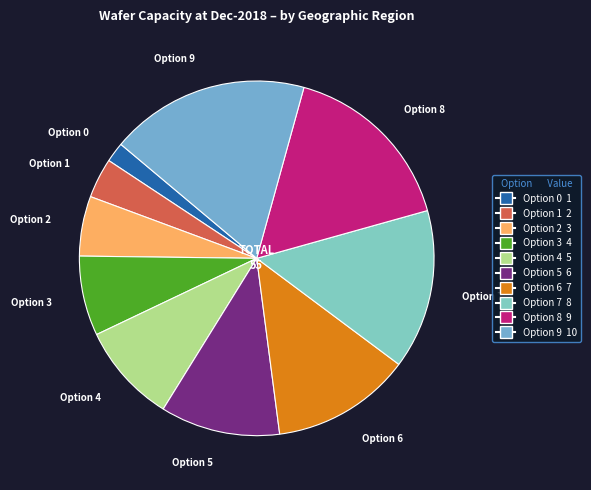

What is the ratio of the value at Option 8 to the value at Option 5?

1.5